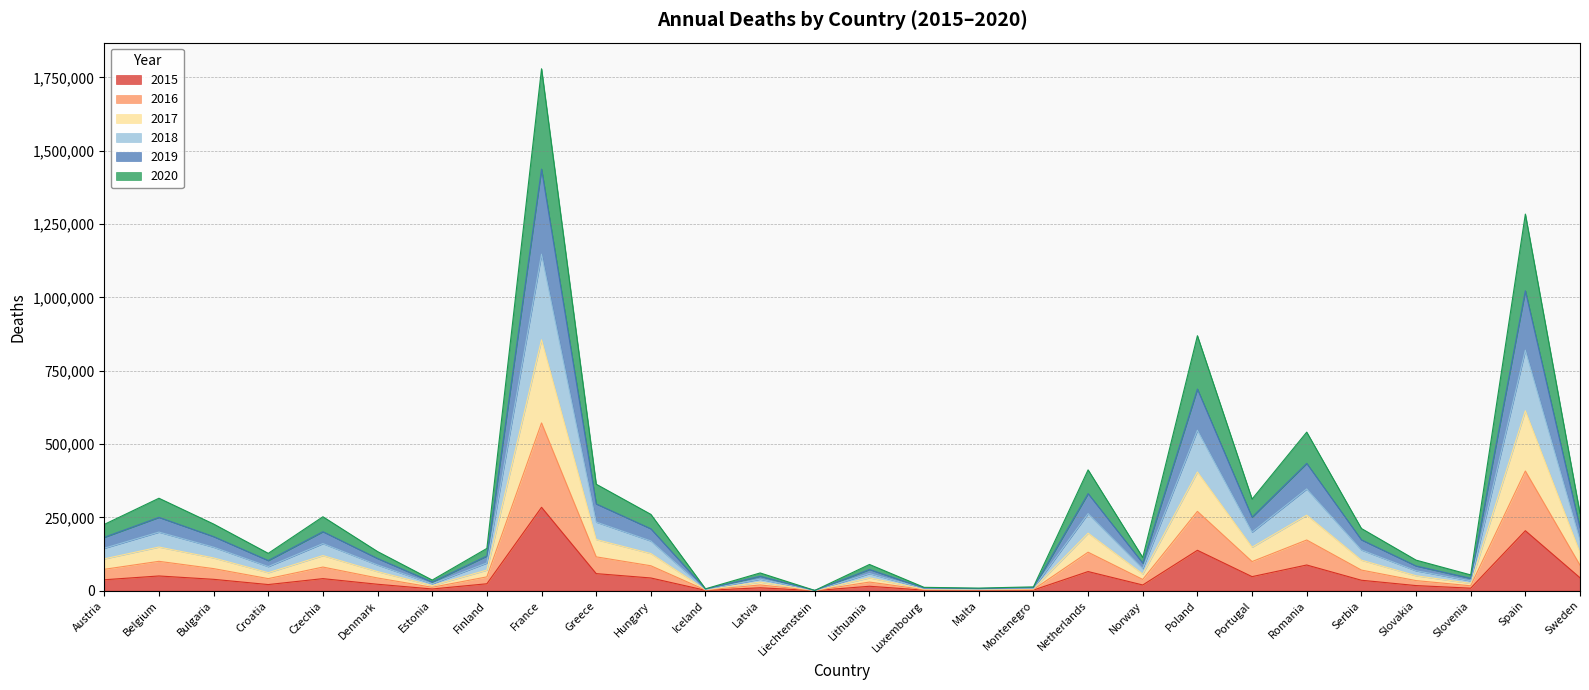

Which category has the highest value in the 2015 series?

France